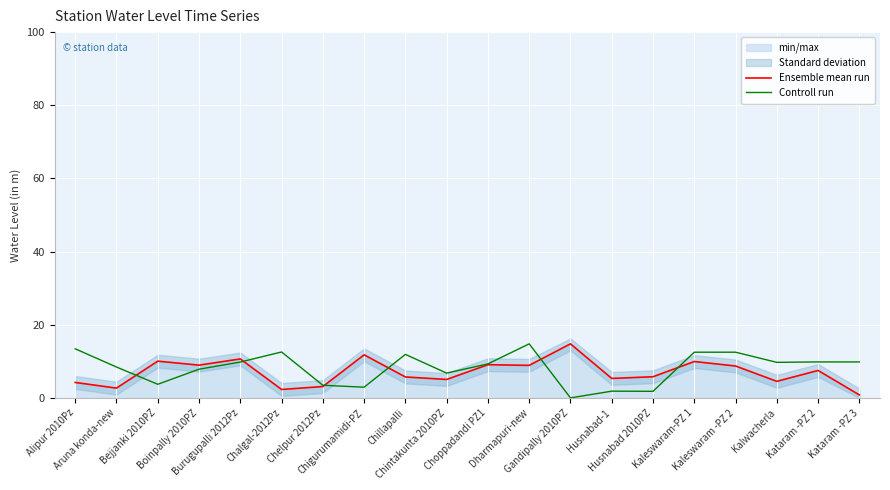

Reading left to right, transcribe all the data shown in this chart.

Ensemble mean run: 4.2	2.7	10.0	8.9	10.7	2.3	3.1	11.8	5.7	5.0	9.1	8.9	14.8	5.3	5.8	9.9	8.7	4.5	7.5	0.8
Controll run: 13.4	8.4	3.7	7.8	9.8	12.6	3.5	2.9	11.9	6.8	9.3	14.8	0.0	1.8	1.8	12.5	12.5	9.7	9.8	9.8